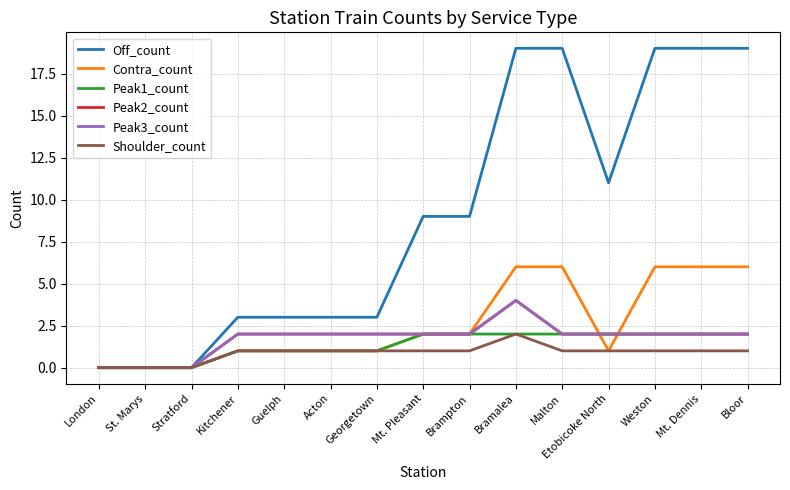

What is the difference between the second highest and second lowest values in the Contra_count series?

6